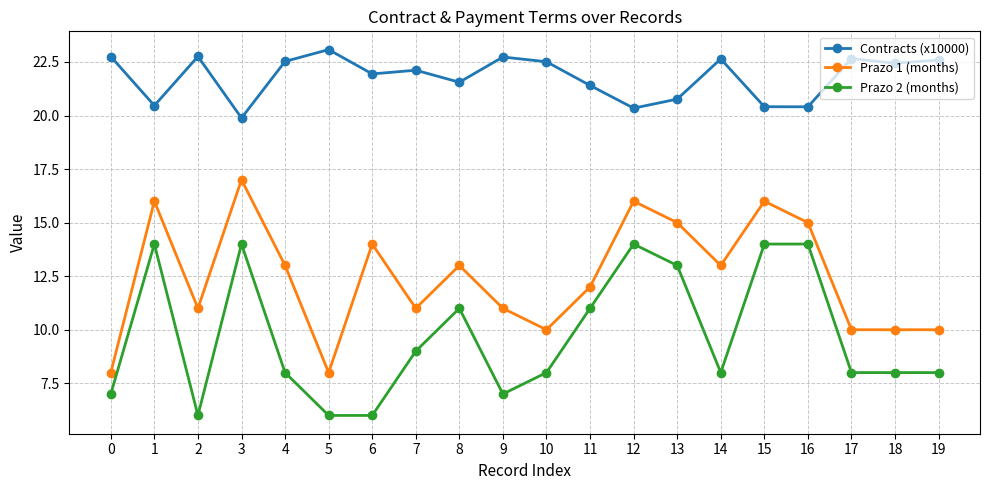

What are all the series names shown in the legend?

Contracts (x10000), Prazo 1 (months), Prazo 2 (months)